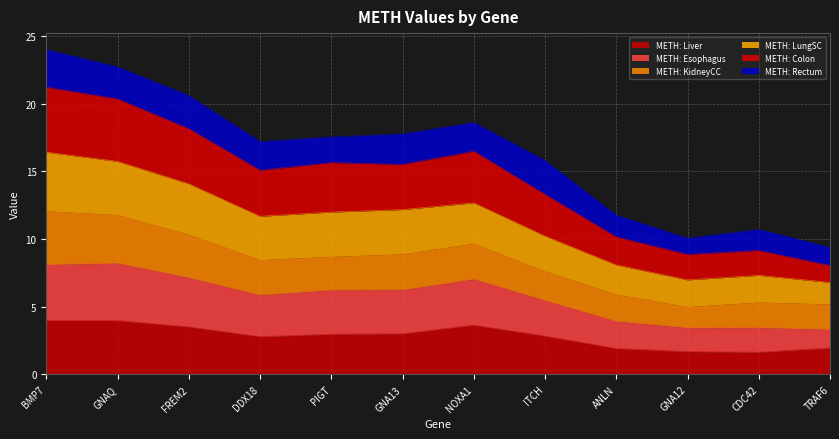

What is the maximum value for METH: Liver?

4.0